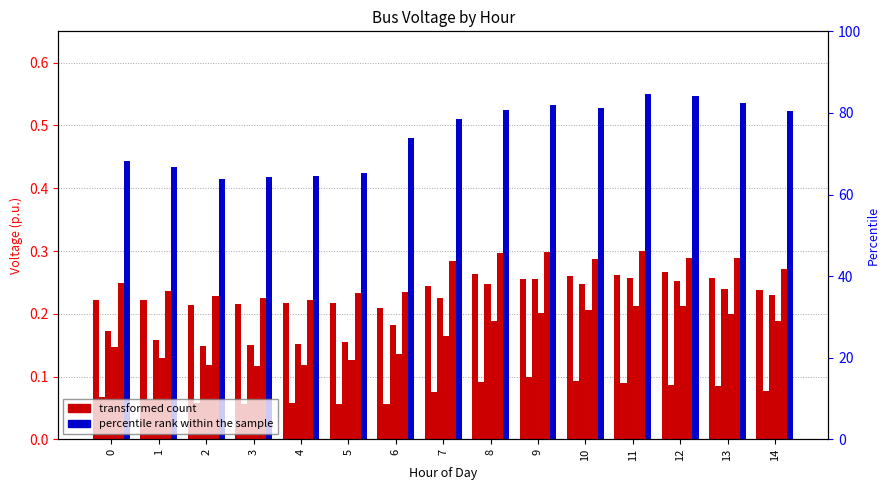

What is the value of the Bus 24 bar at the 5th from the left?

0.2